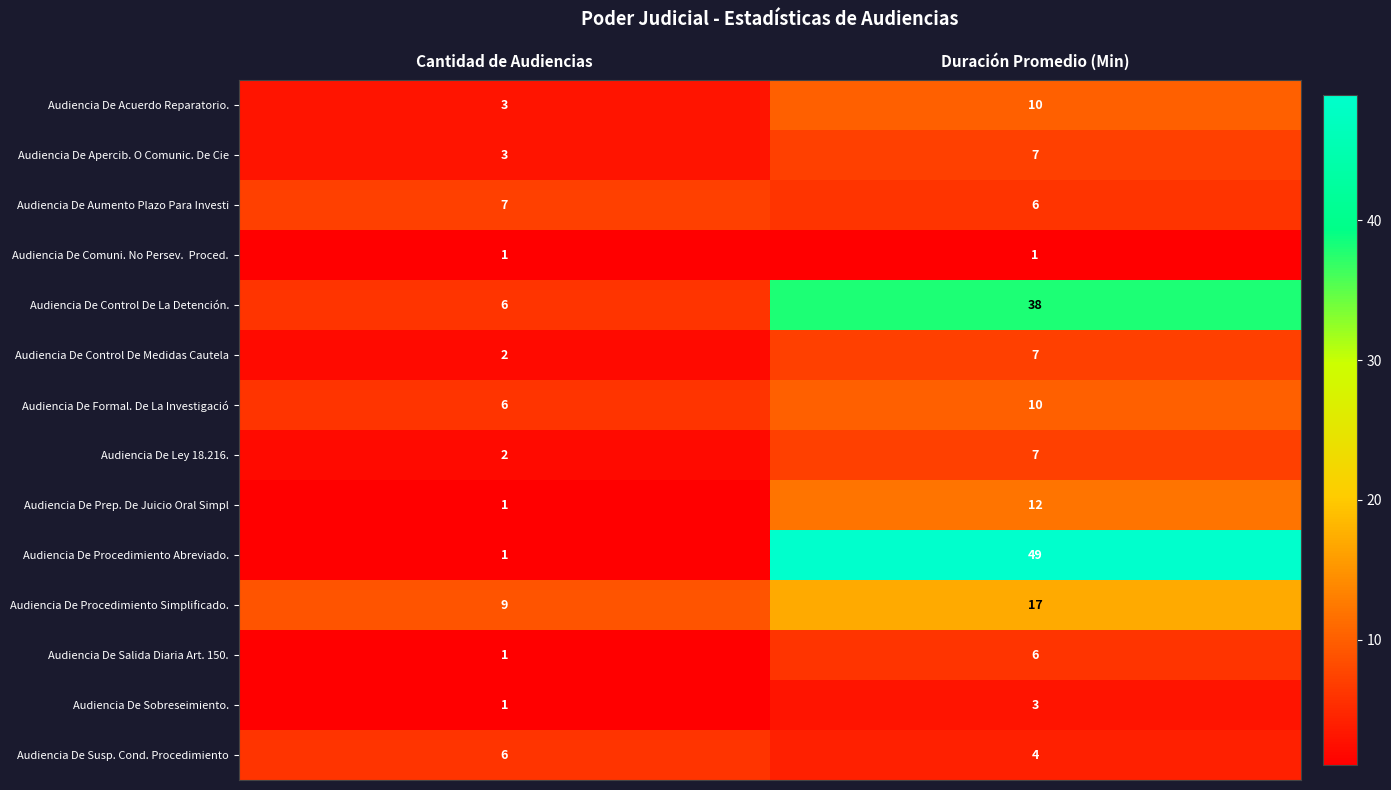

What is the minimum value shown in the chart?

1